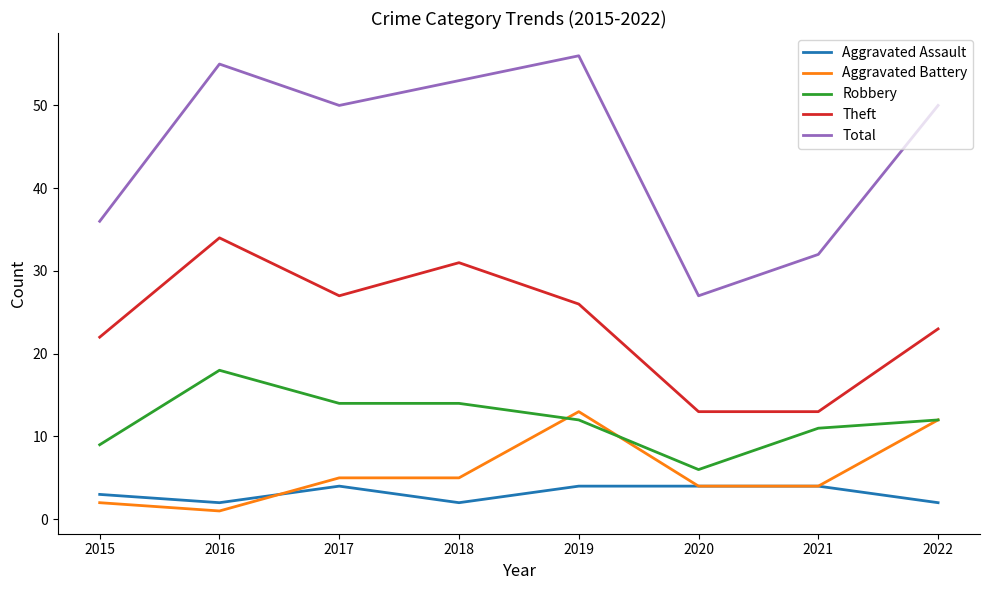

True or false: Aggravated Assault and Robbery intersect in this chart.

False